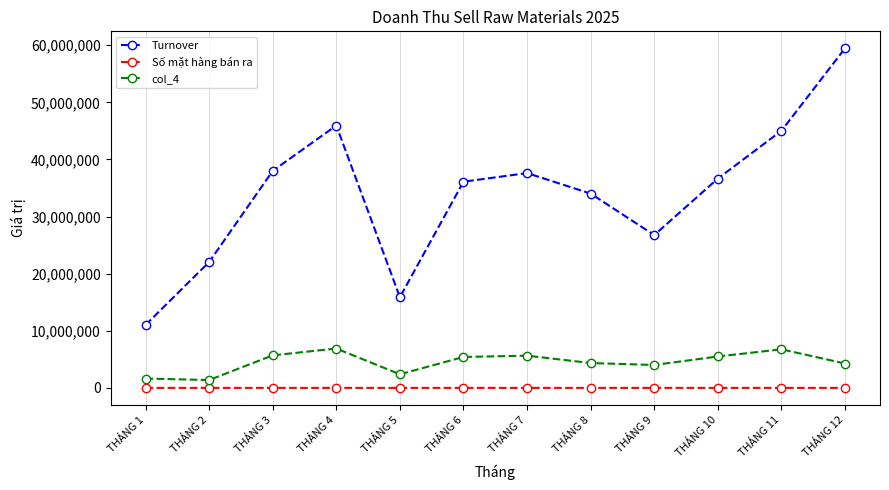

True or false: col_4 has a value of 5642676.0 at THÁNG 7.

True